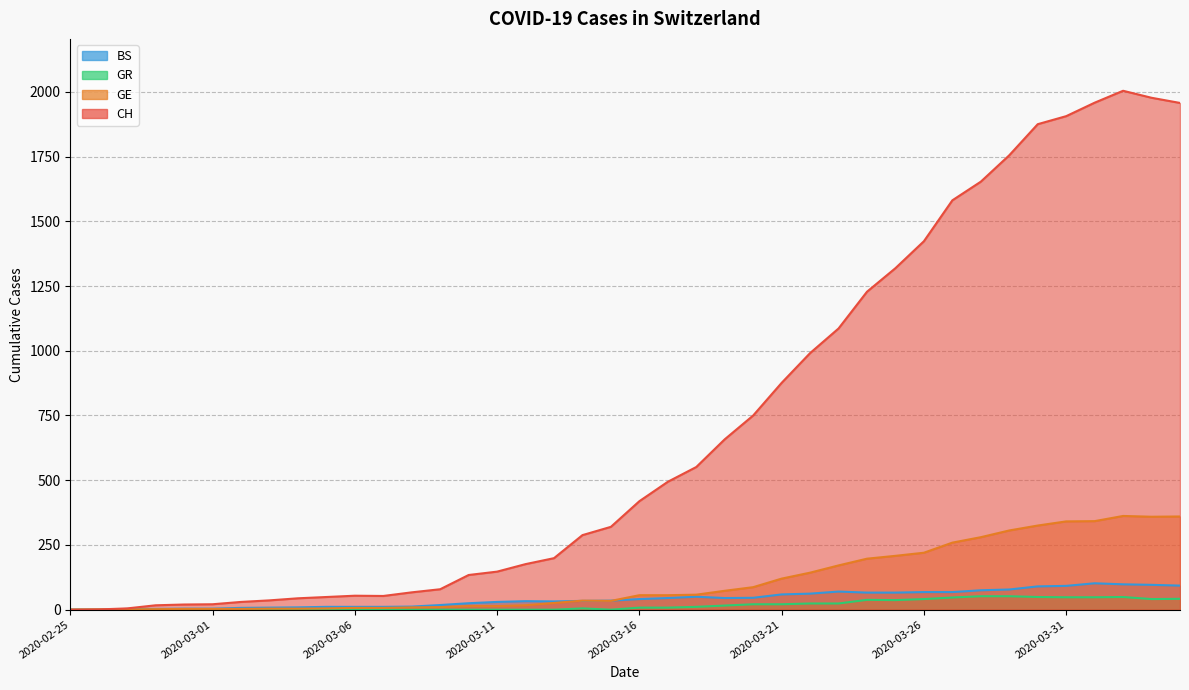

Where is the first local minimum for GR?

2020-03-15